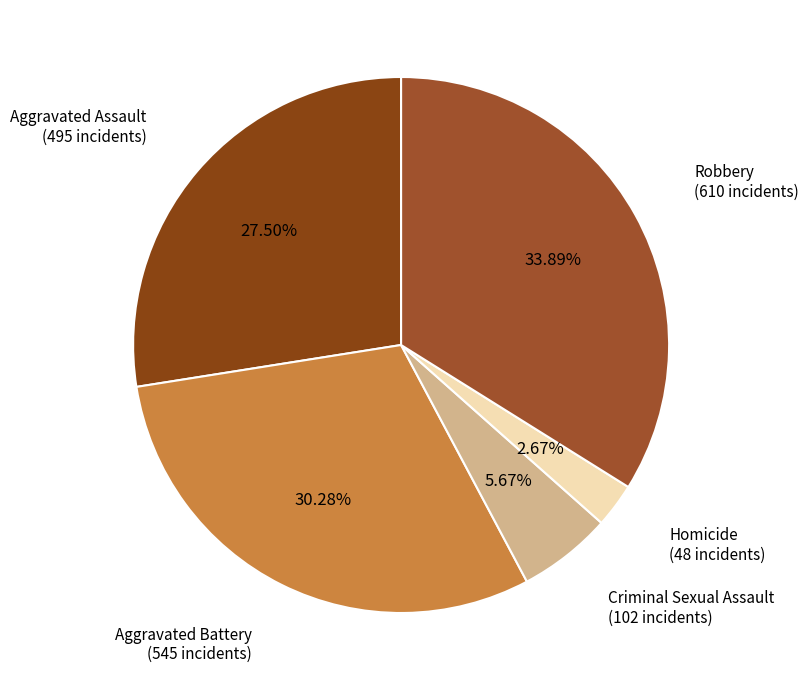

How many segments does this pie chart have?

5